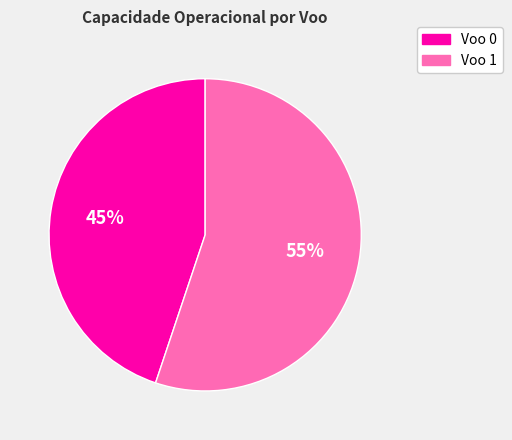

How many slices are in this pie chart?

2